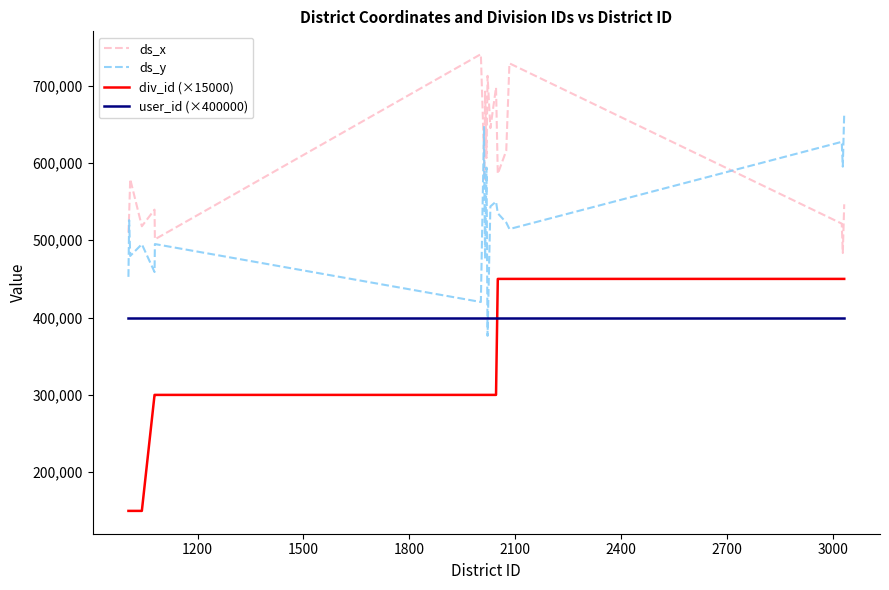

Is this an area chart (filled region under the line)?

No